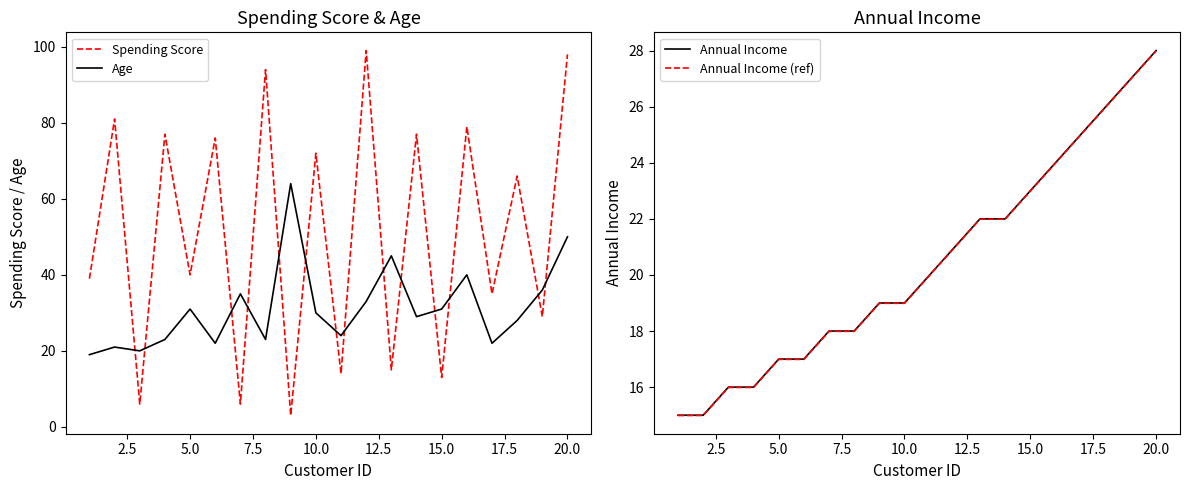

True or false: Age has more than 2 interior local peaks.

True